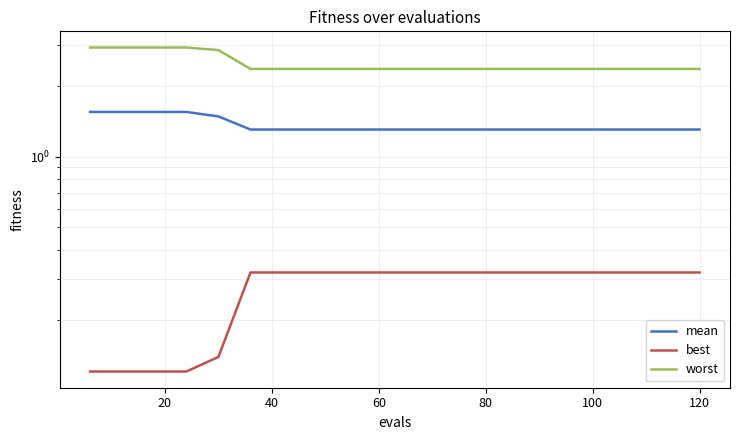

What are all the series names shown in the legend?

mean, best, worst